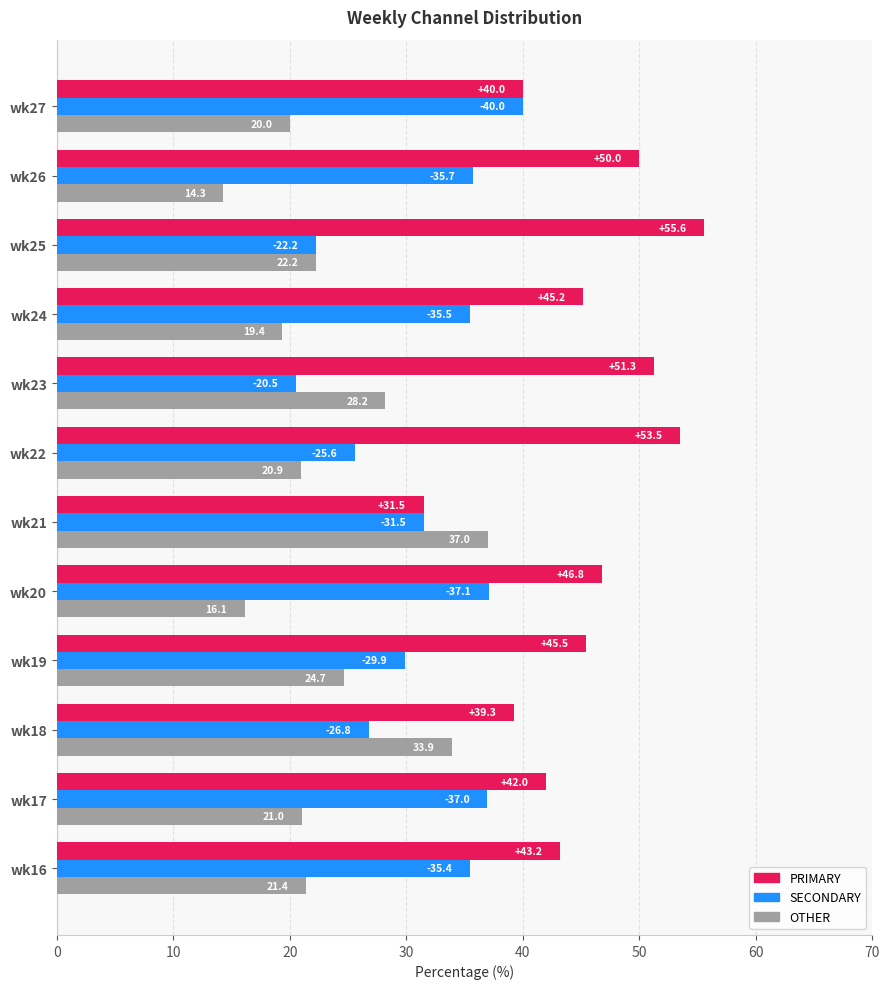

List the series in order of their peak value, lowest first.

OTHER, SECONDARY, PRIMARY